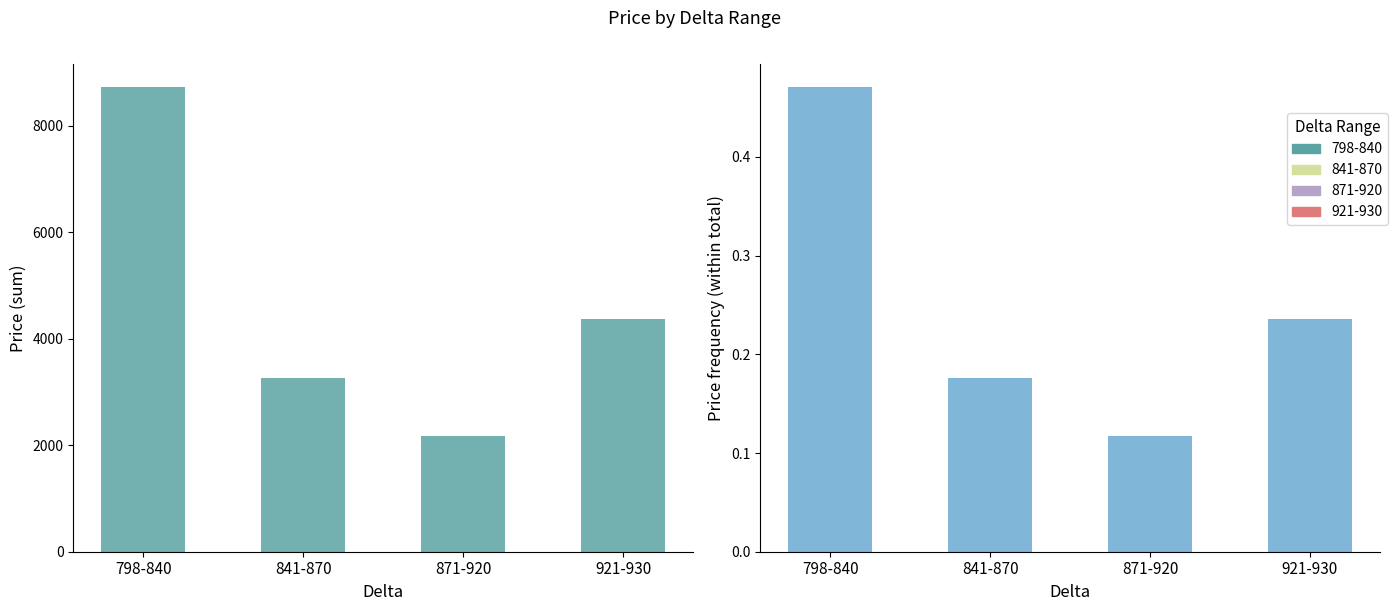

Read the price (freq) value at 798-840.

0.5